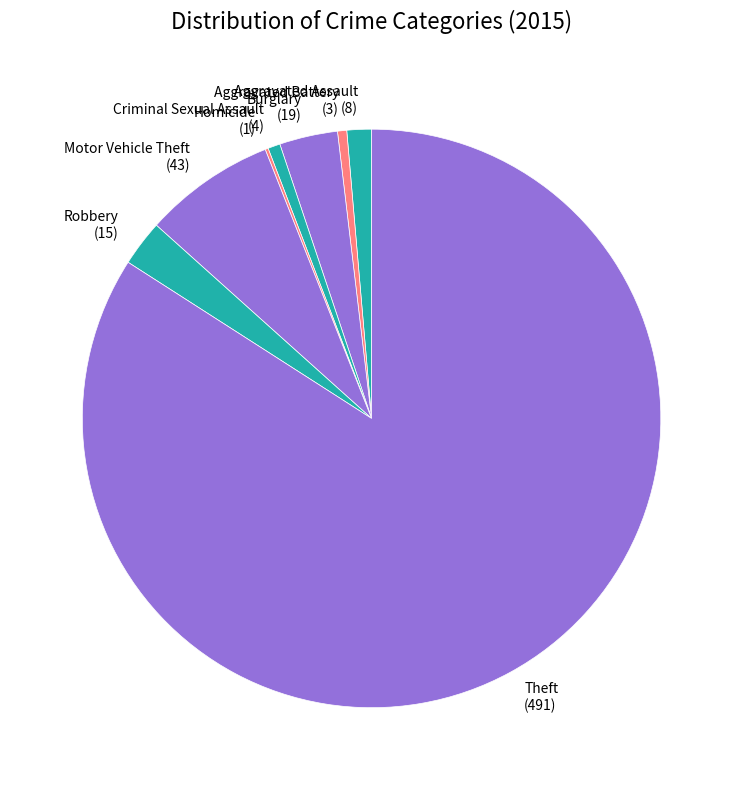

Is the sum of Aggravated Assault (8) and Criminal Sexual Assault (4) greater than half?

No